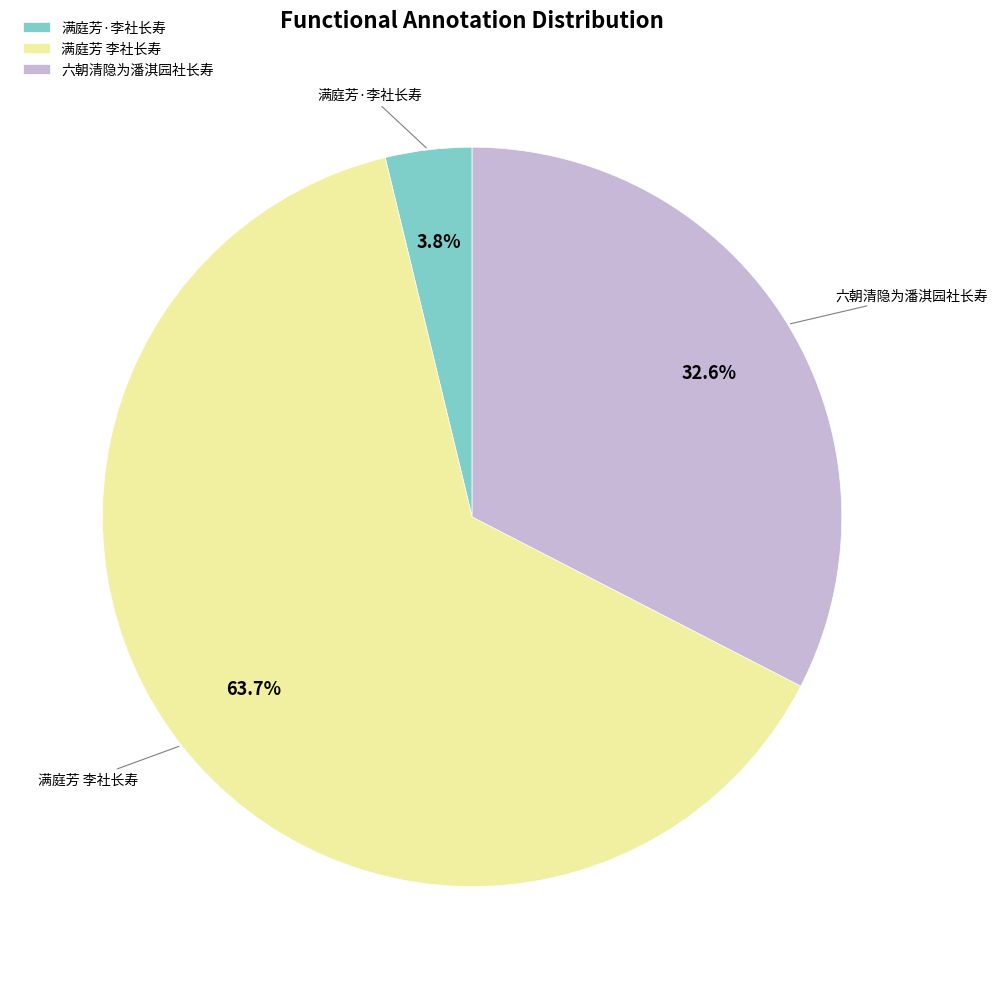

What portion of the pie excludes 满庭芳·李社长寿?

96.2%